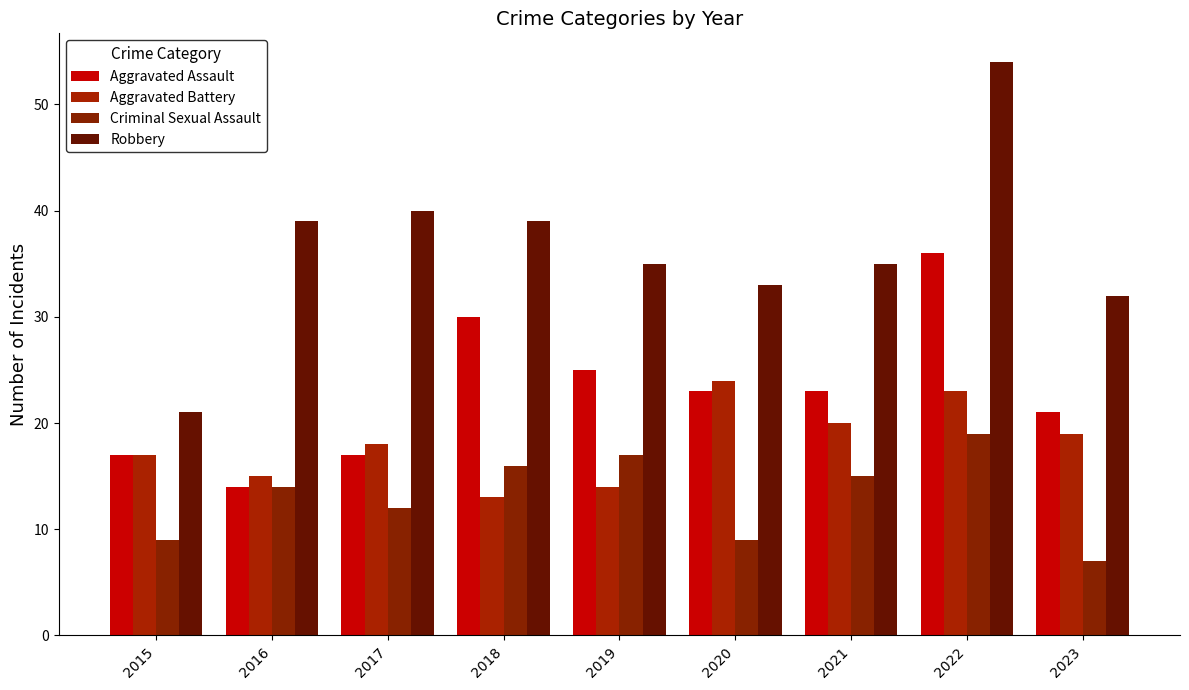

Are the bars horizontal?

No